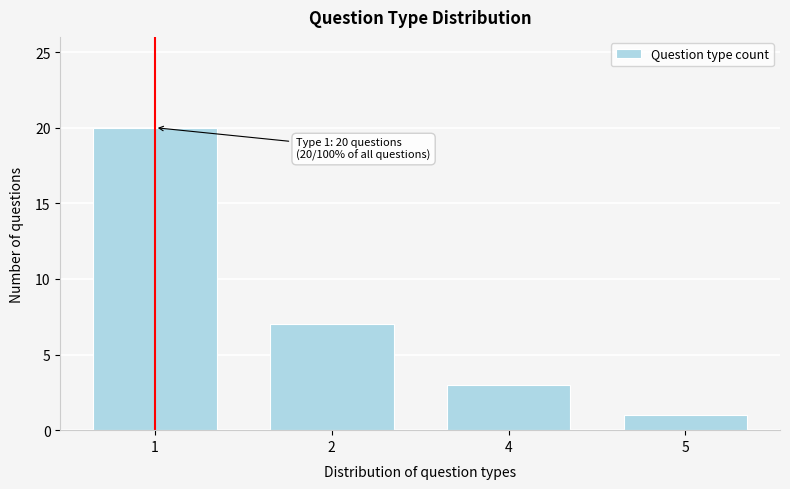

Reading left to right, what are all the values shown in this chart?

20	7	3	1